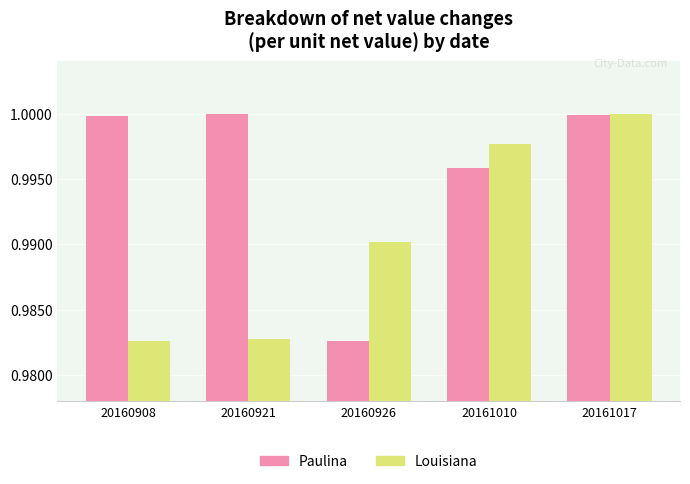

Where is Paulina nearest to the value 0?

20160926